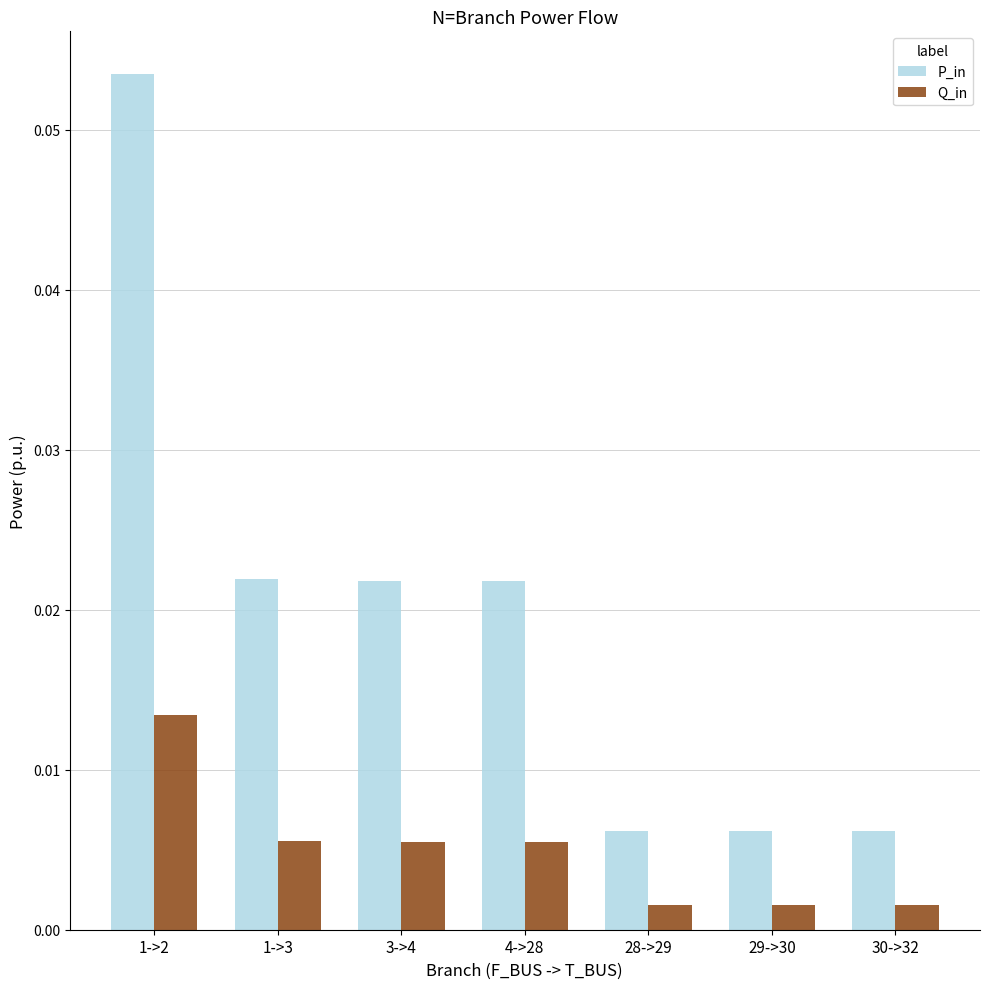

Which category has the highest value in the P_in series?

1->2